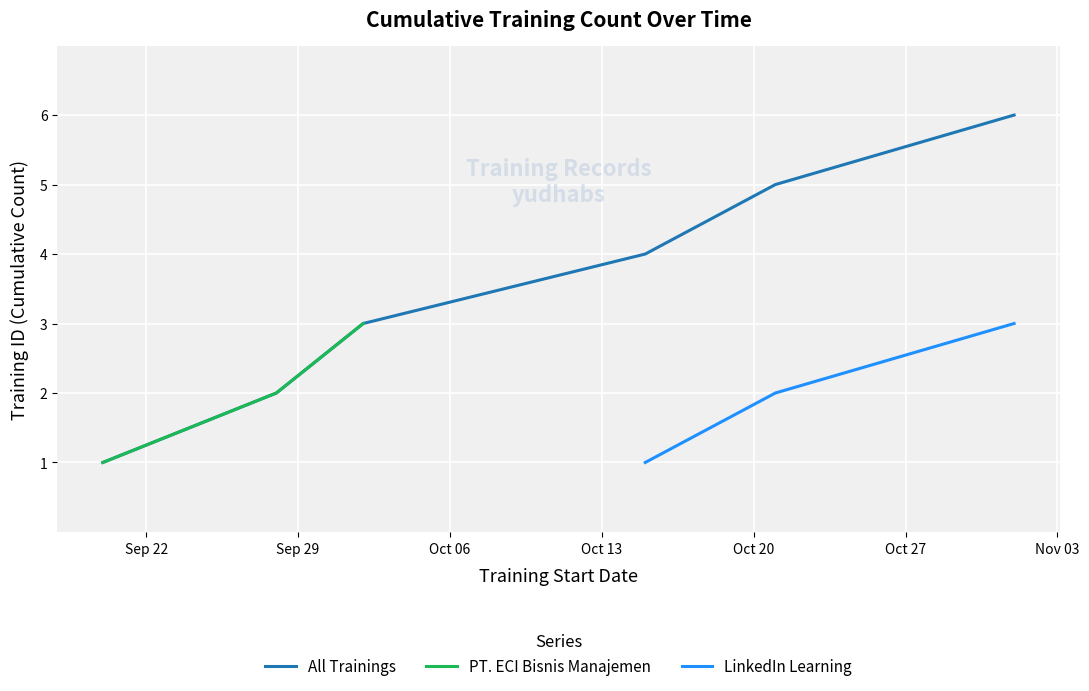

What is the maximum value for All Trainings?

6